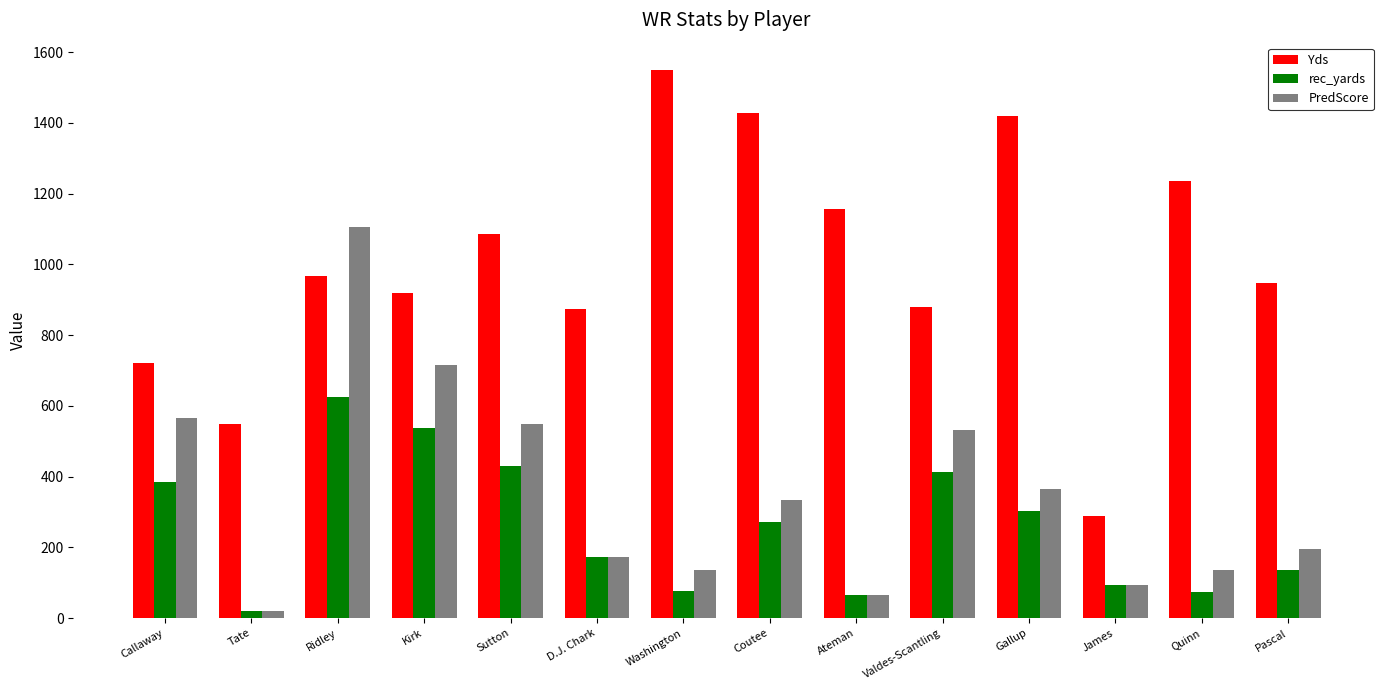

Is it true that PredScore equals 732 at Ridley?

False